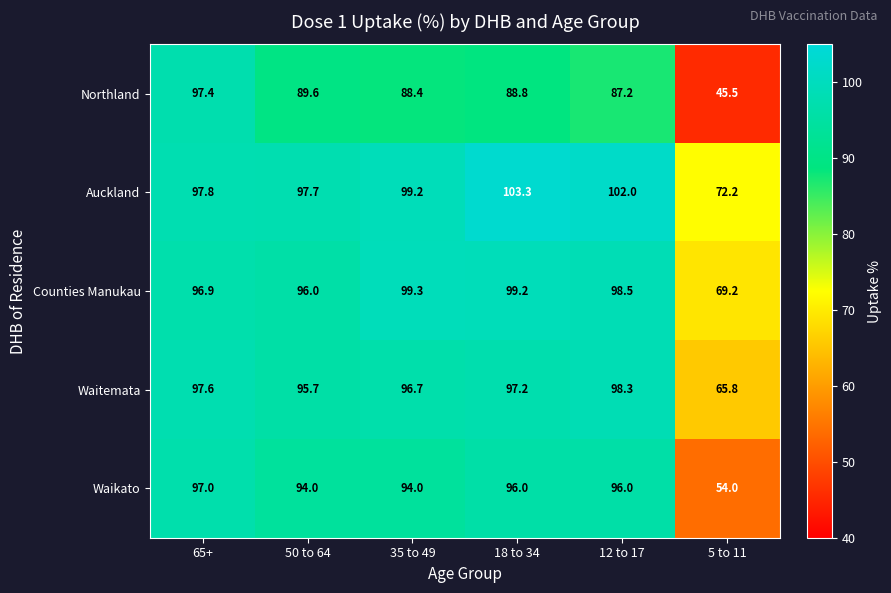

Where does the Waikato series first go above 96?

65+